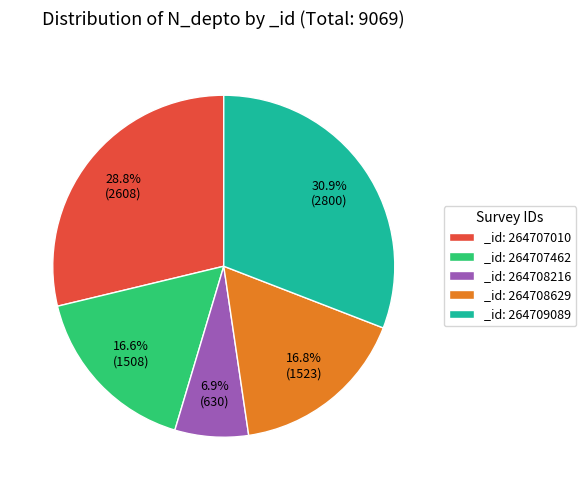

Is there a majority slice in this chart?

No